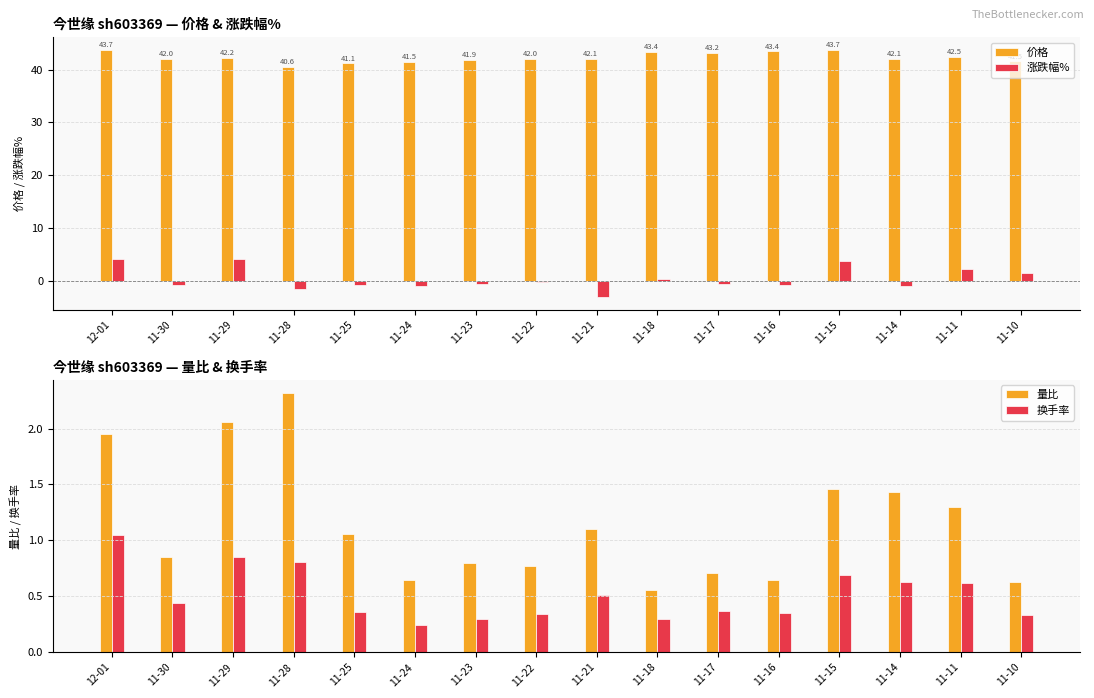

The 价格 series shows 14.1 at 11-30. True or false?

False